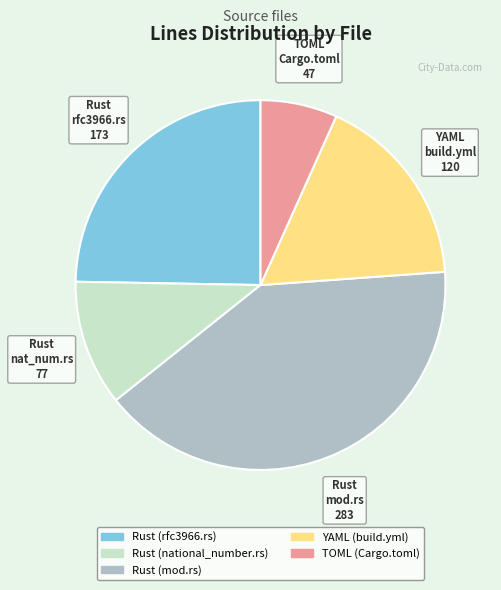

Do Rust (rfc3966.rs) and TOML (Cargo.toml) together represent more than half of the pie?

No